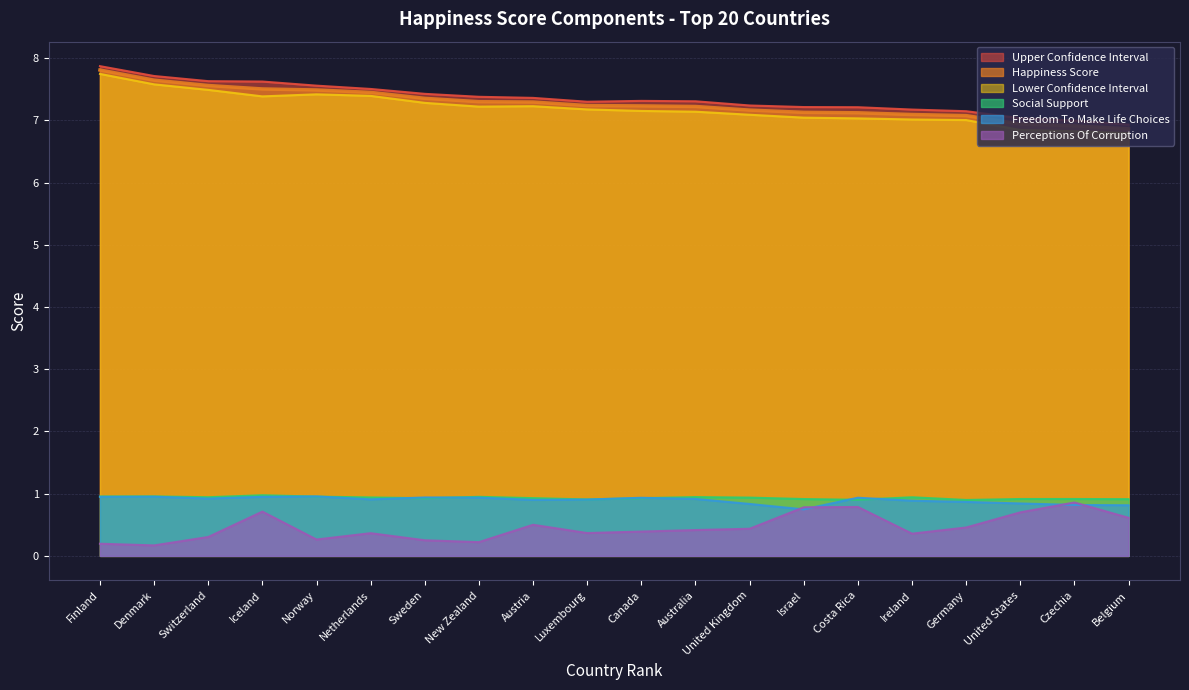

How many lines are shown in the chart?

6